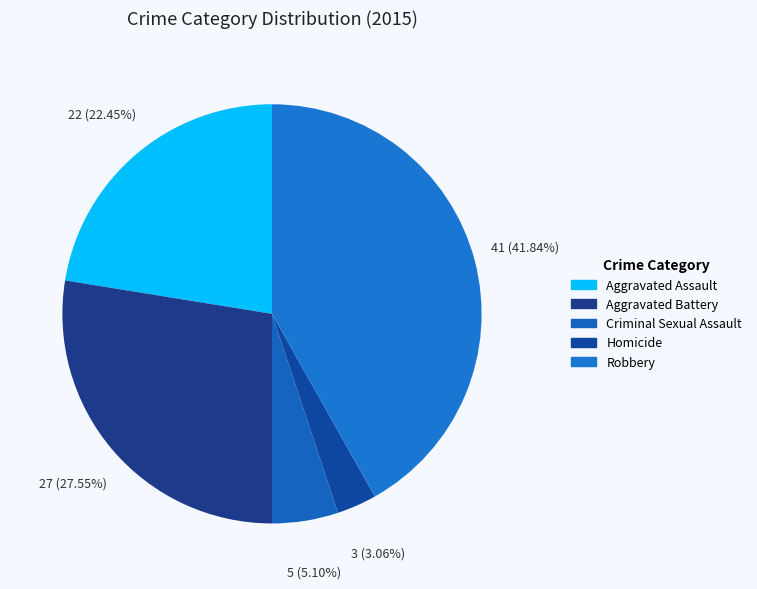

To the nearest percent, what is the combined percentage of Robbery and Criminal Sexual Assault?

47%